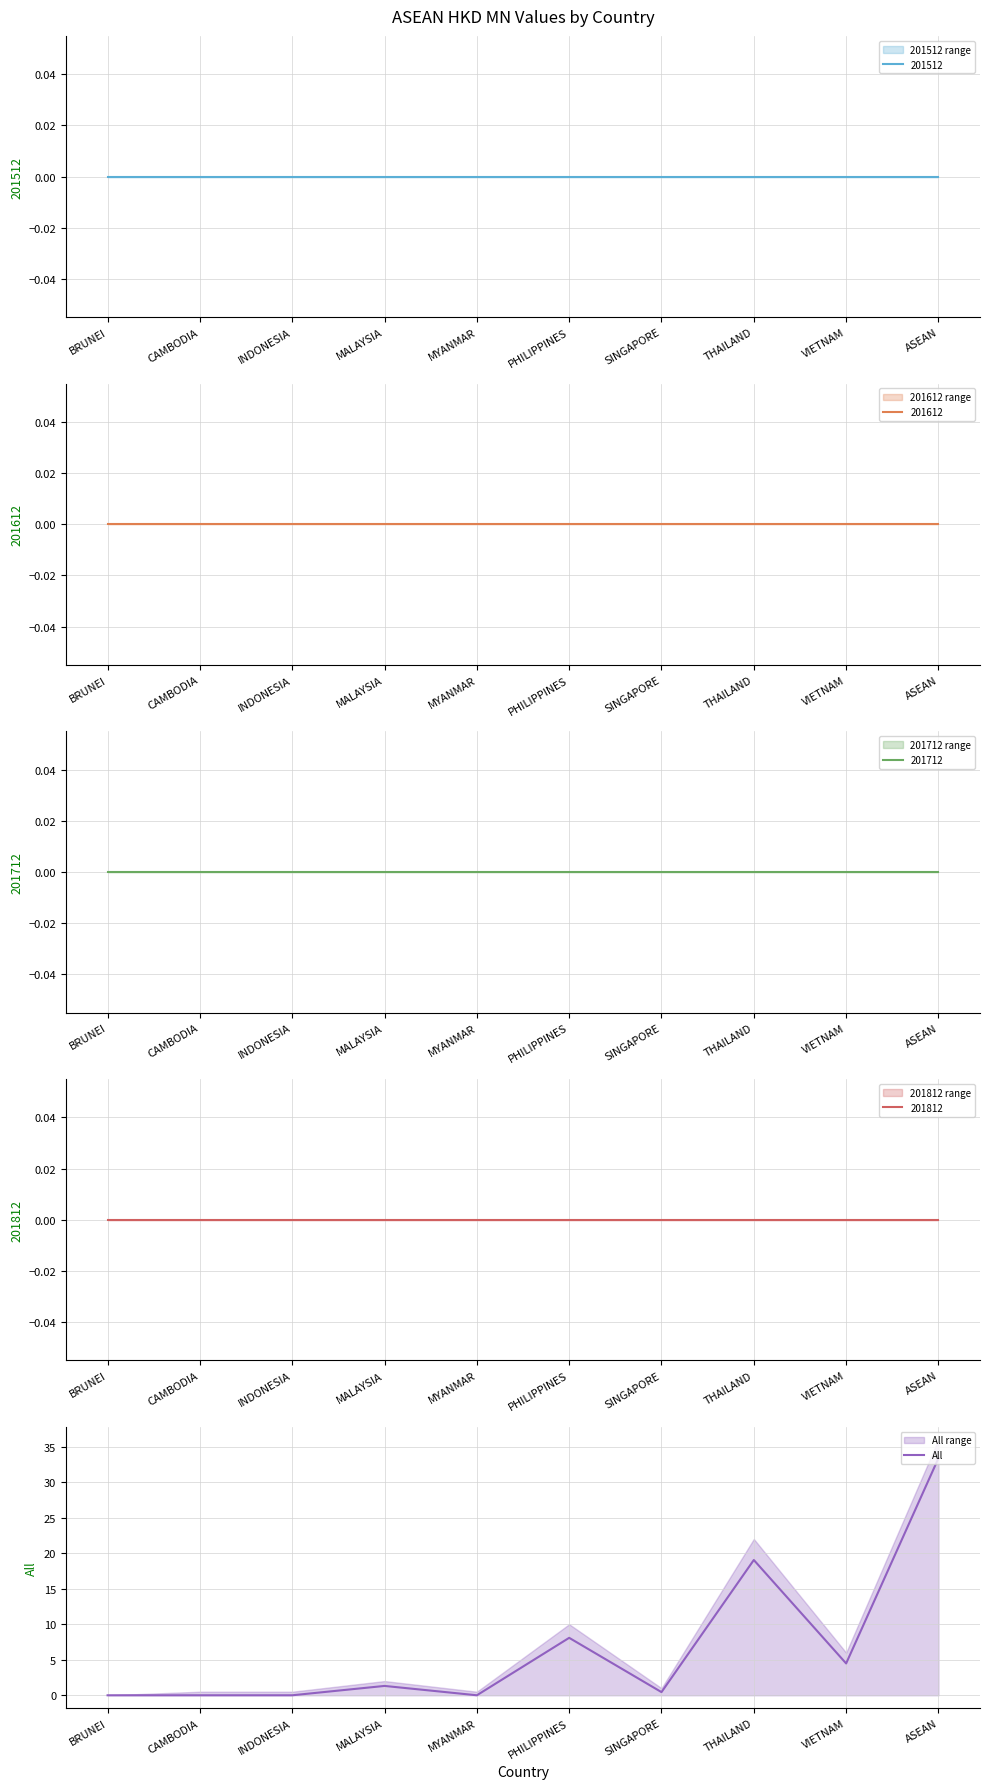

What position from the left is BRUNEI?

1